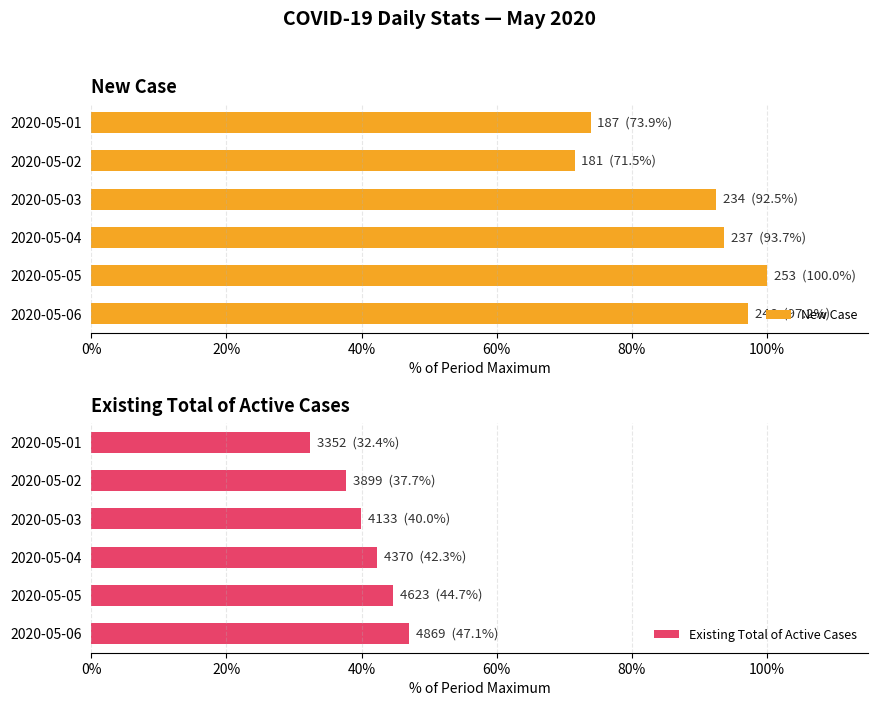

Is it true that New Case equals 58.5 at 2020-05-03?

False